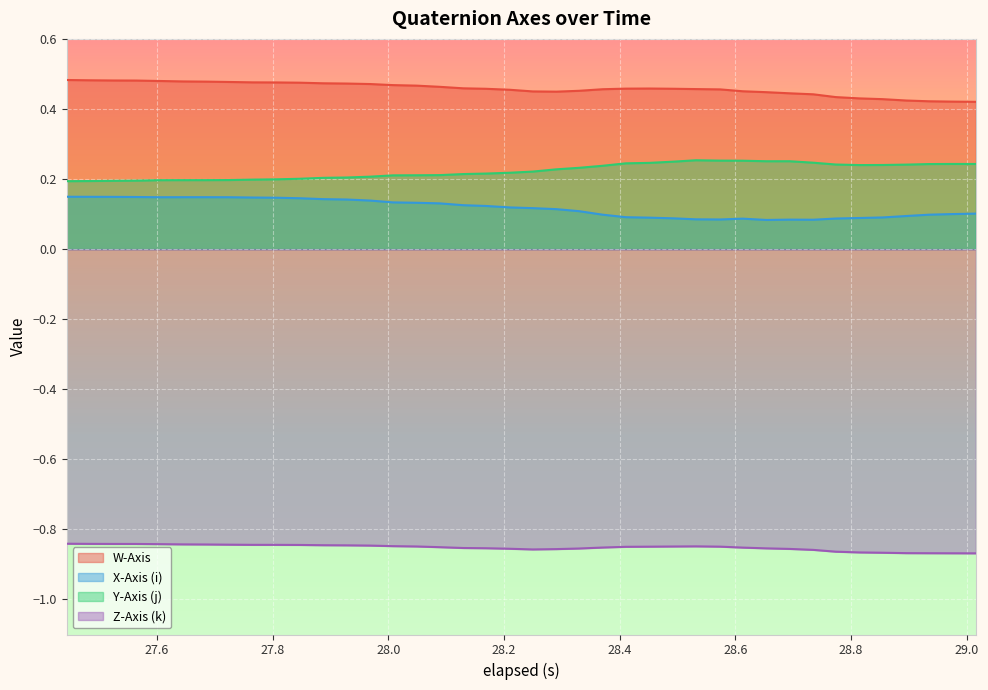

List the series in order of their peak value, lowest first.

Z-Axis (k), X-Axis (i), Y-Axis (j), W-Axis